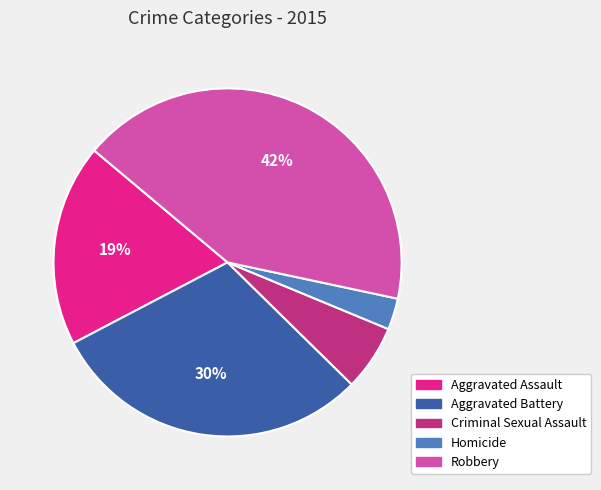

Is it true that Homicide is 3% of the pie?

True